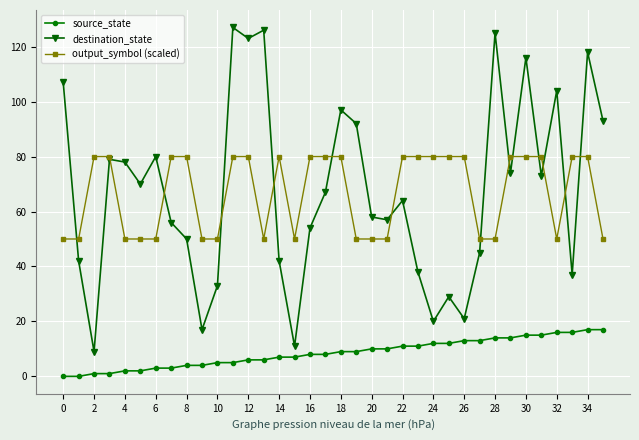

What are all the series names shown in the legend?

source_state, destination_state, output_symbol (scaled)